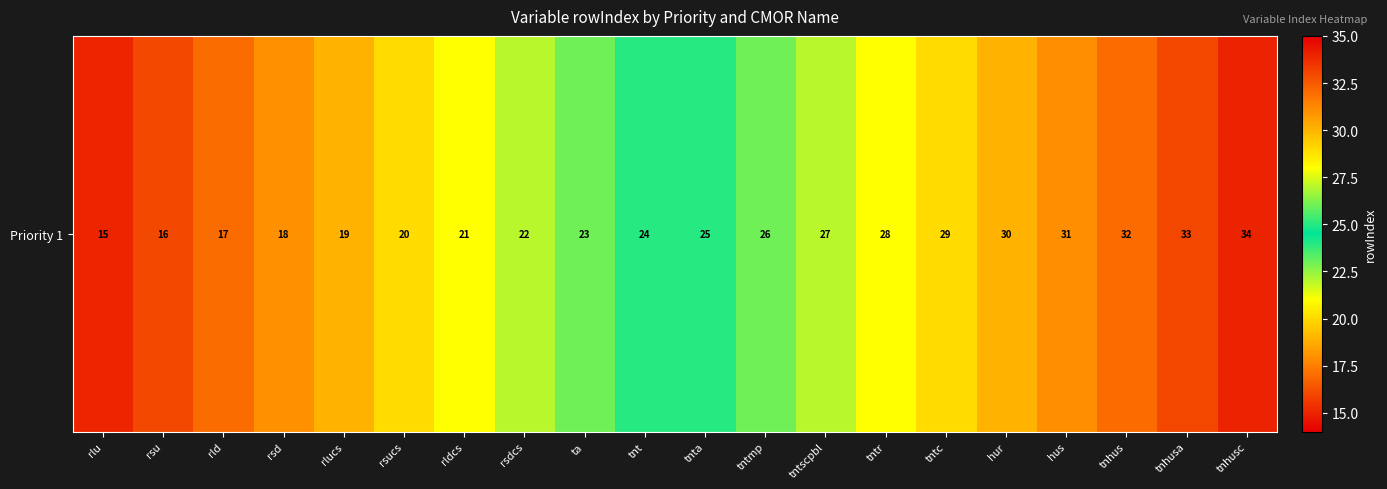

What is the ratio of the value at tnhusa to the value at rsu?

2.1